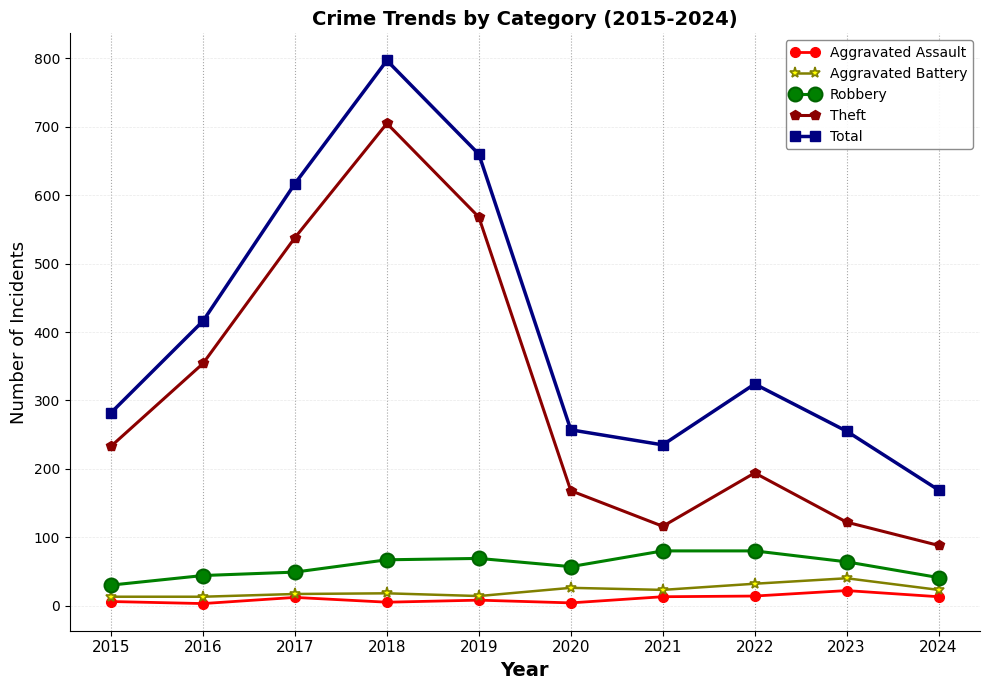

Does the chart display data point markers on the line(s)?

Yes